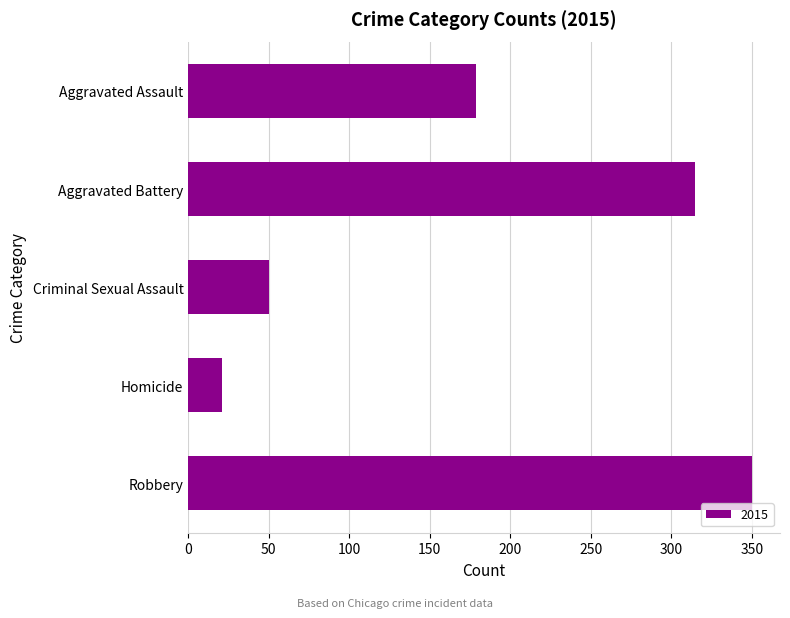

What is the maximum value shown in the chart?

350